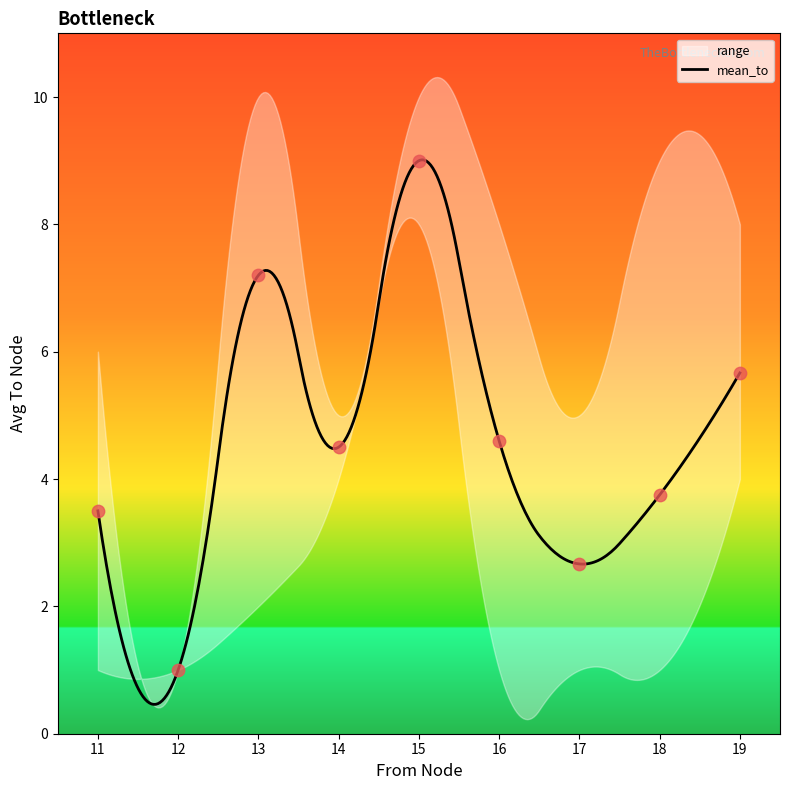

What is the minimum value for mean_to?

0.5